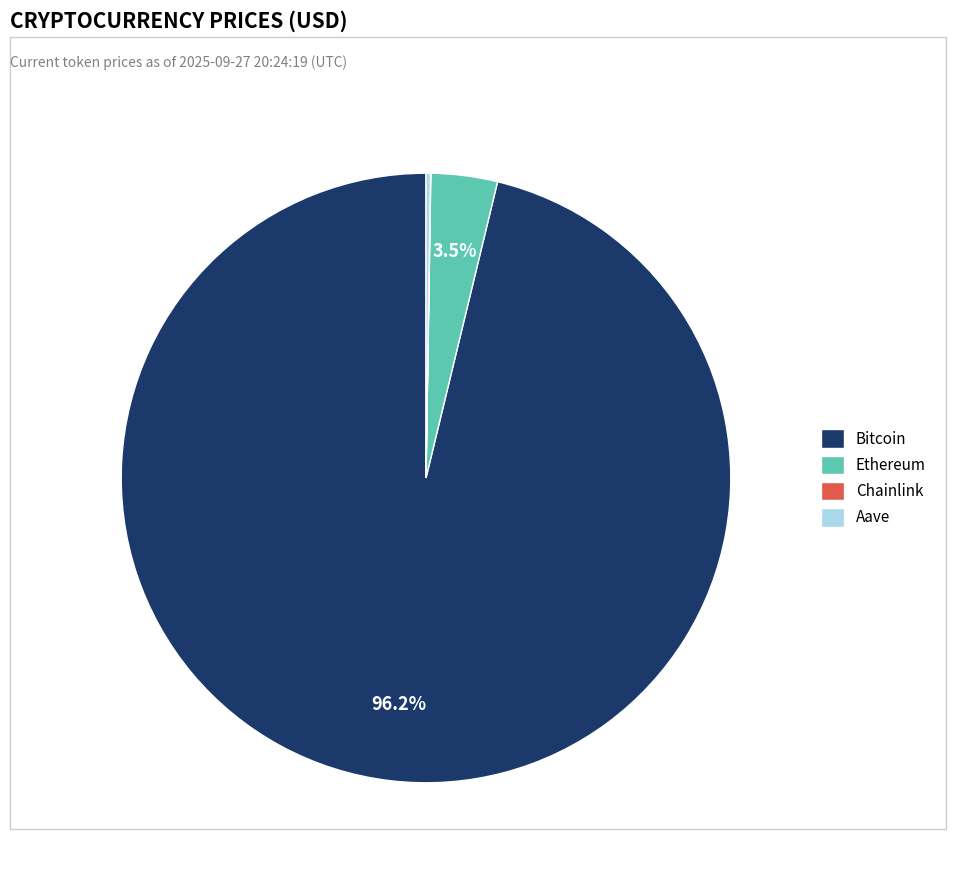

Which slice is the largest?

Bitcoin